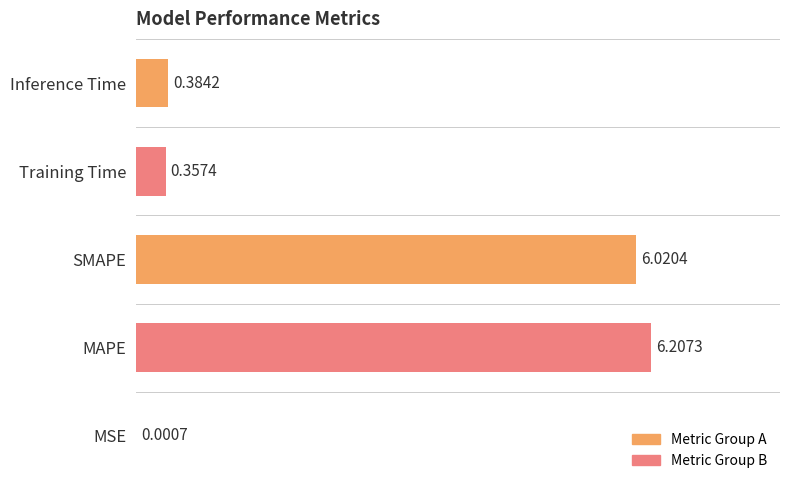

What position from the right is Inference Time?

1